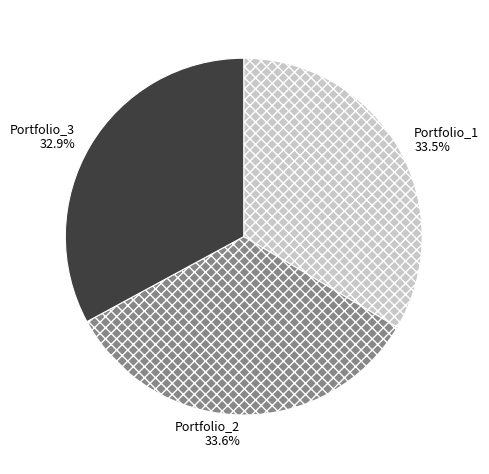

To the nearest percent, what is the combined percentage of Portfolio_1 and Portfolio_3?

66%